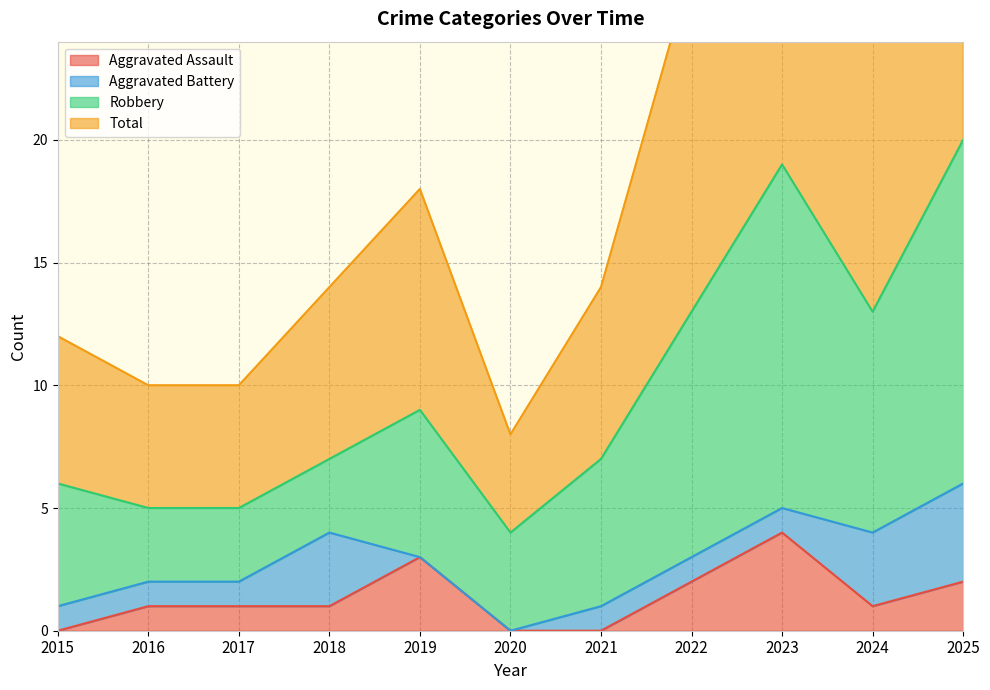

What is the difference between the maximum and minimum values in the Aggravated Assault series?

4